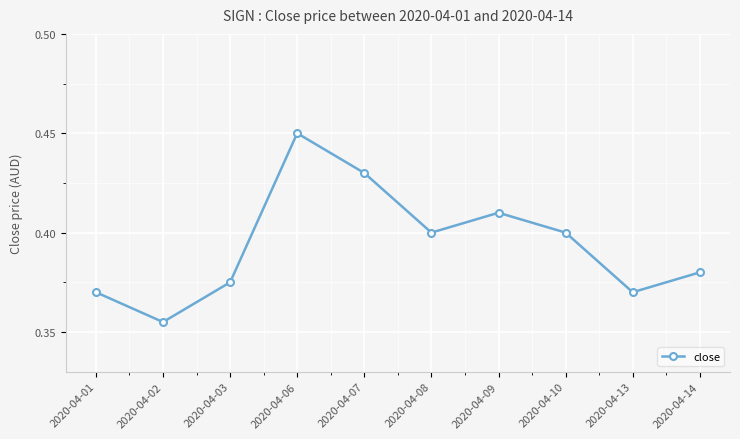

At which label is the value closest to 0?

2020-04-02